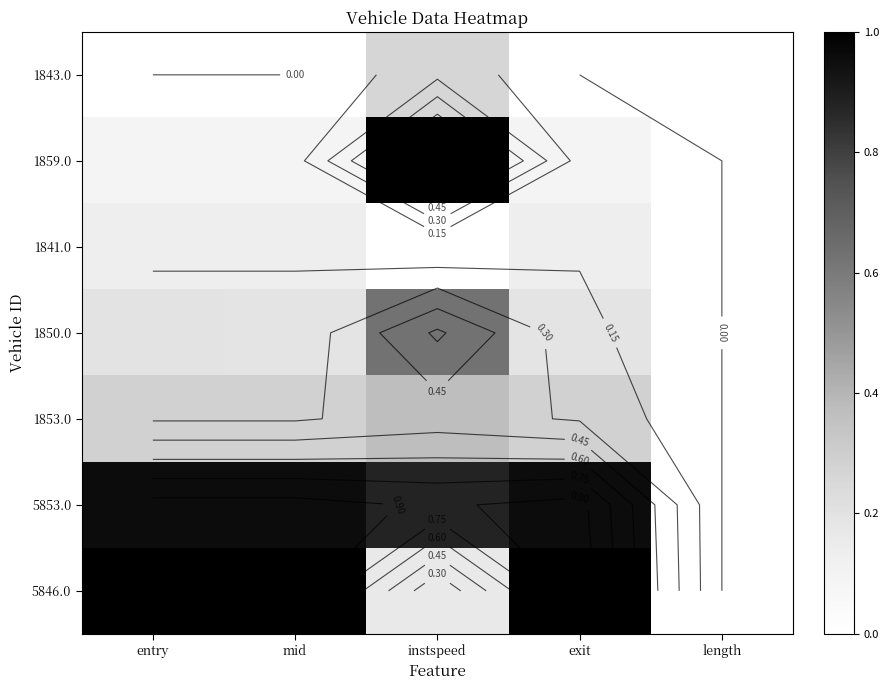

At how many categories does at least one series exceed 0?

4